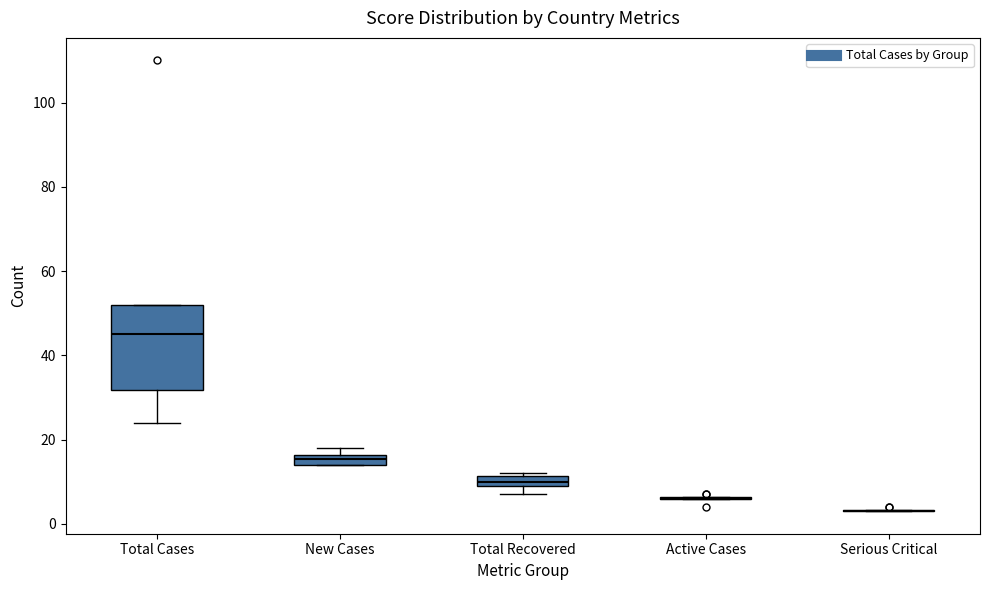

Comparing the boxes themselves (not the whiskers), which one is the tallest?

Total Cases